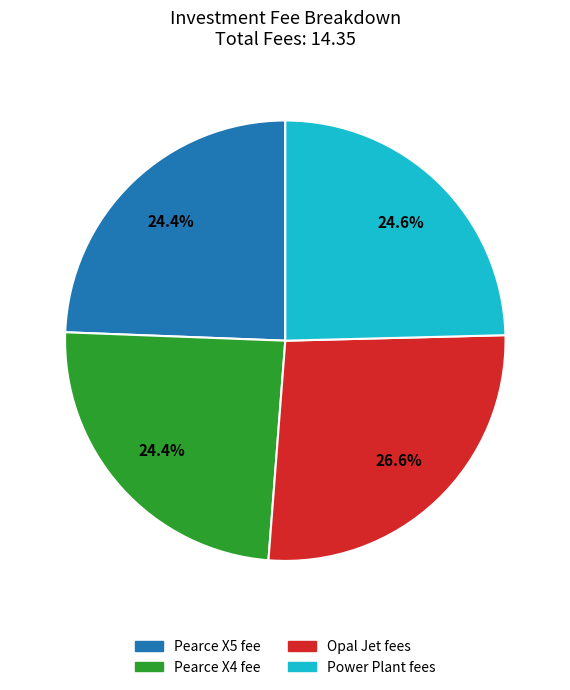

How many slices are in this pie chart?

4